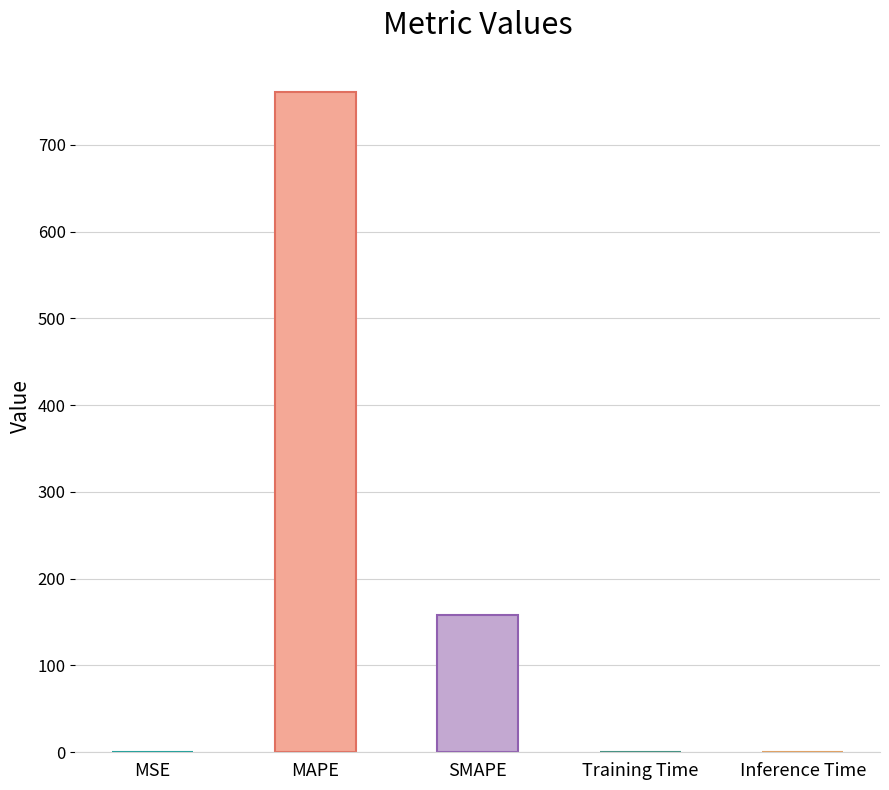

What is the sum of all values?

919.3